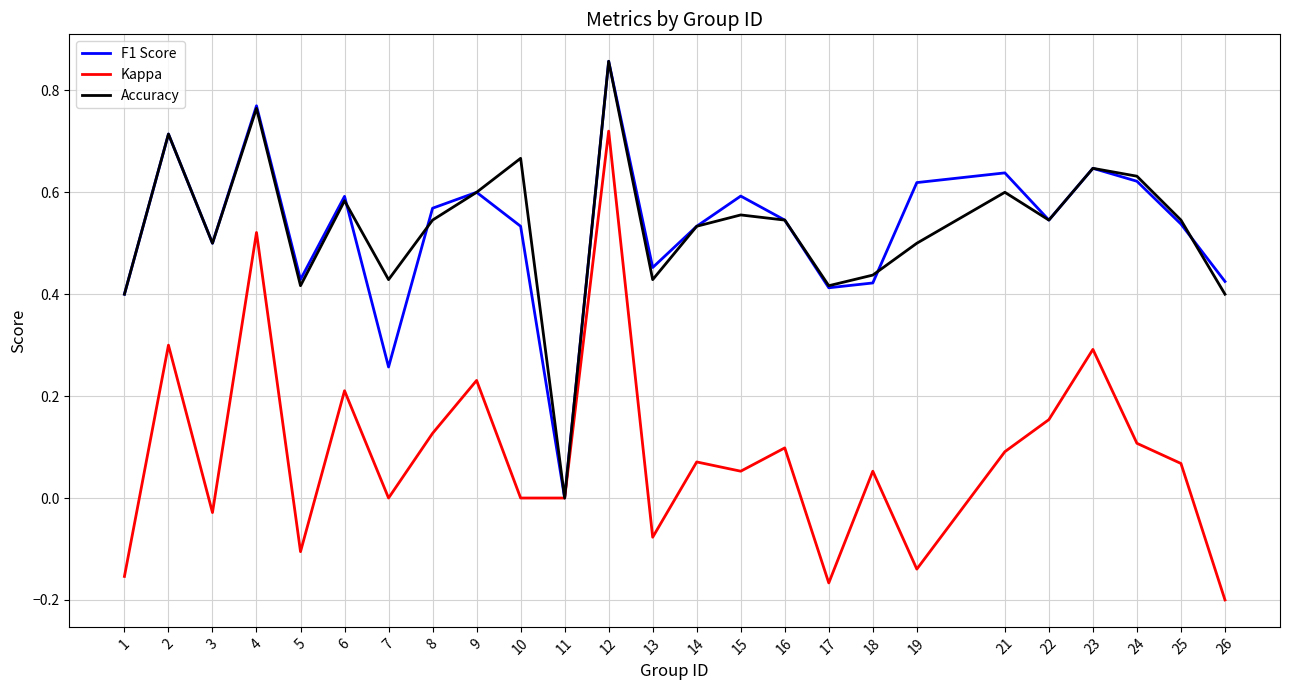

Where is F1 Score nearest to the value 0?

11